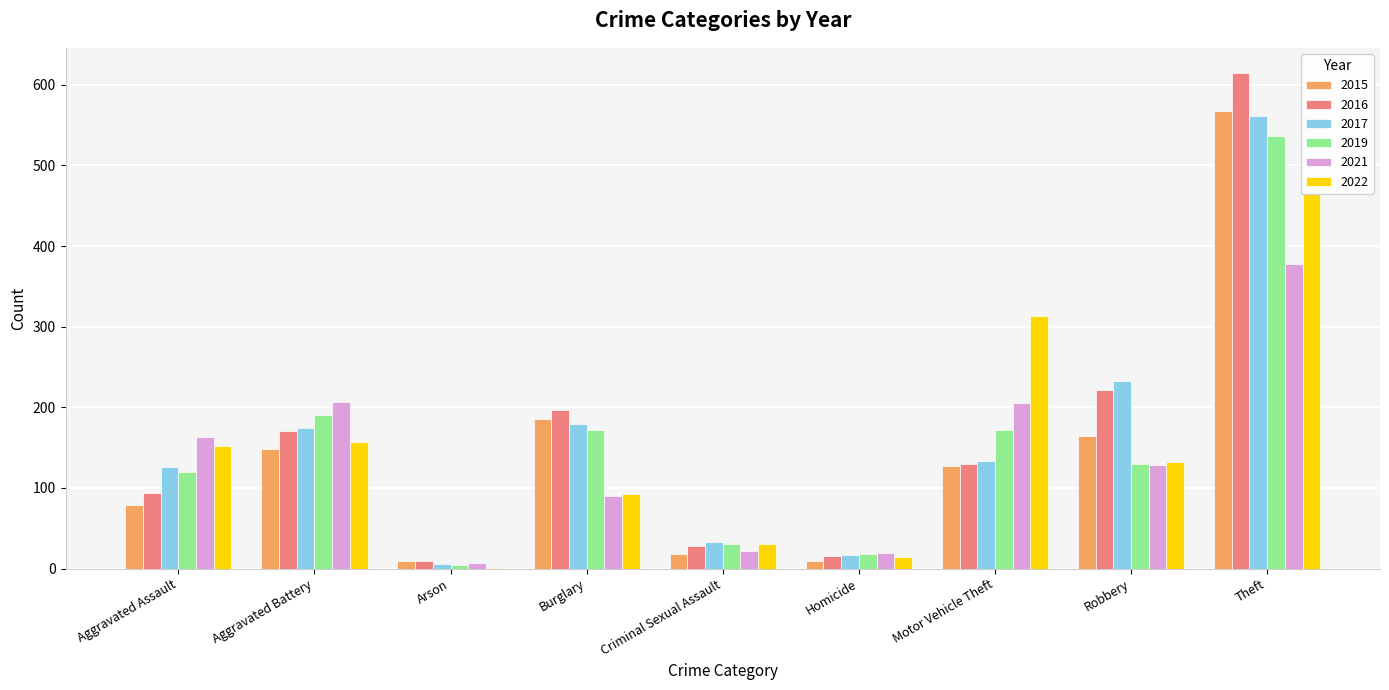

How many groups of bars are there?

9